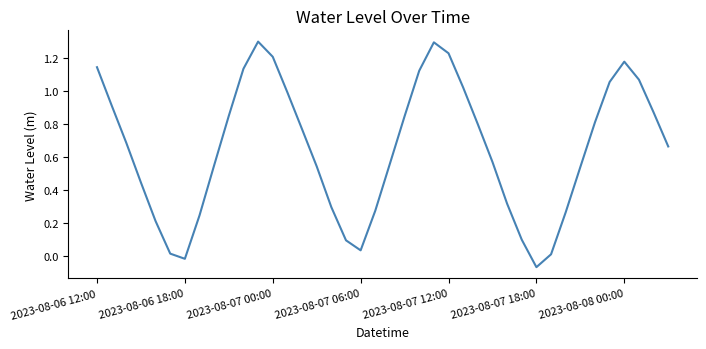

What is the greatest value displayed?

1.3